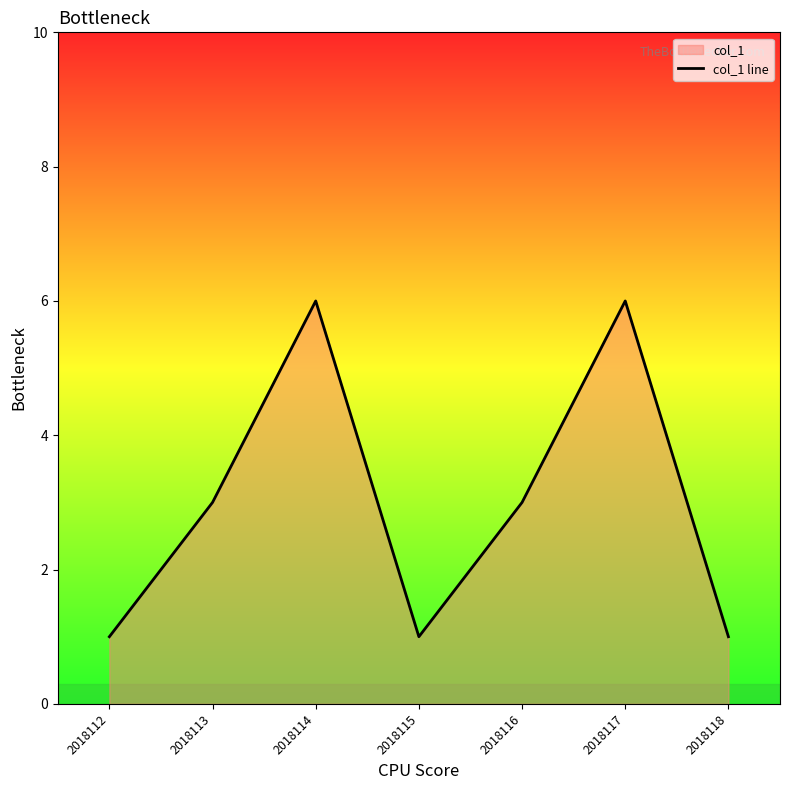

How many lines are shown in the chart?

1